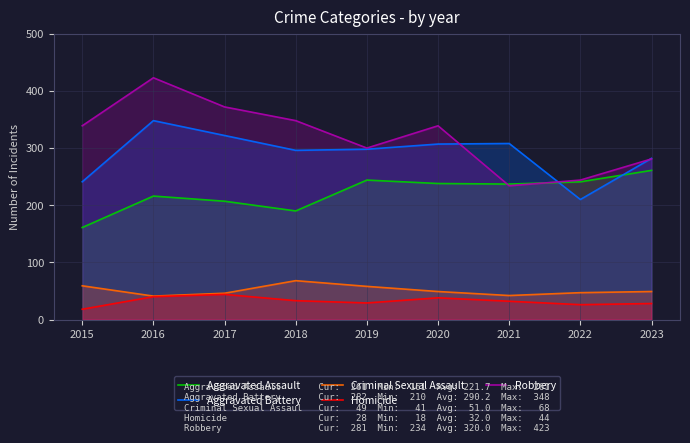

Is it true that Homicide equals 14 at 2016?

False